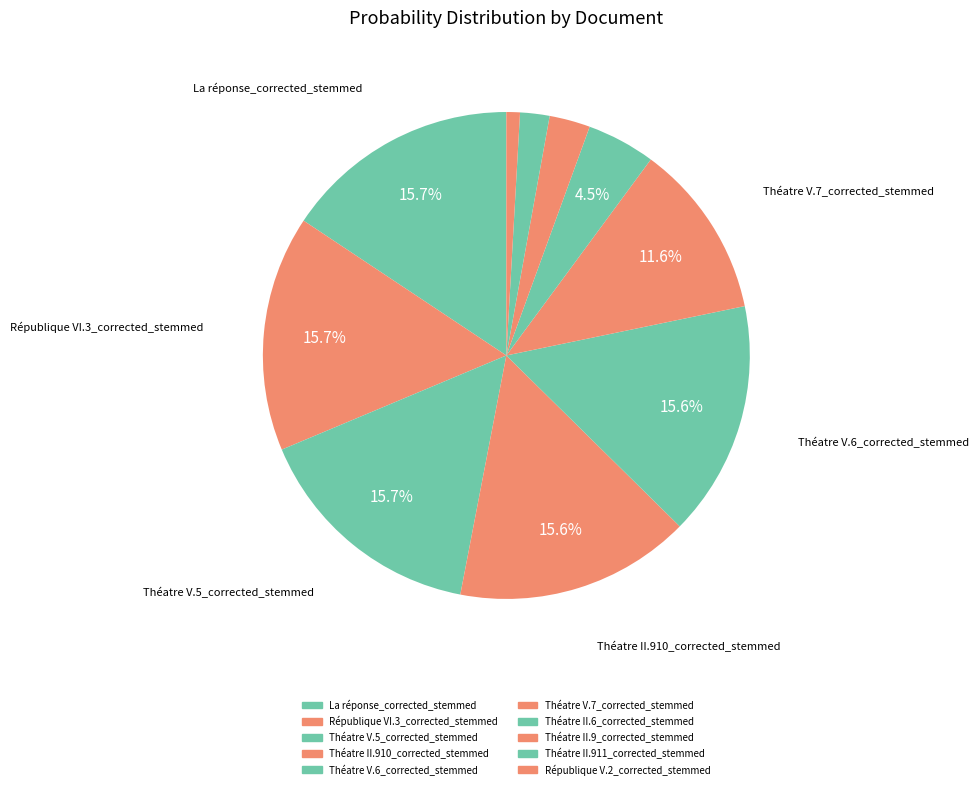

Is Théatre II.910_corrected_stemmed the majority of the pie?

No